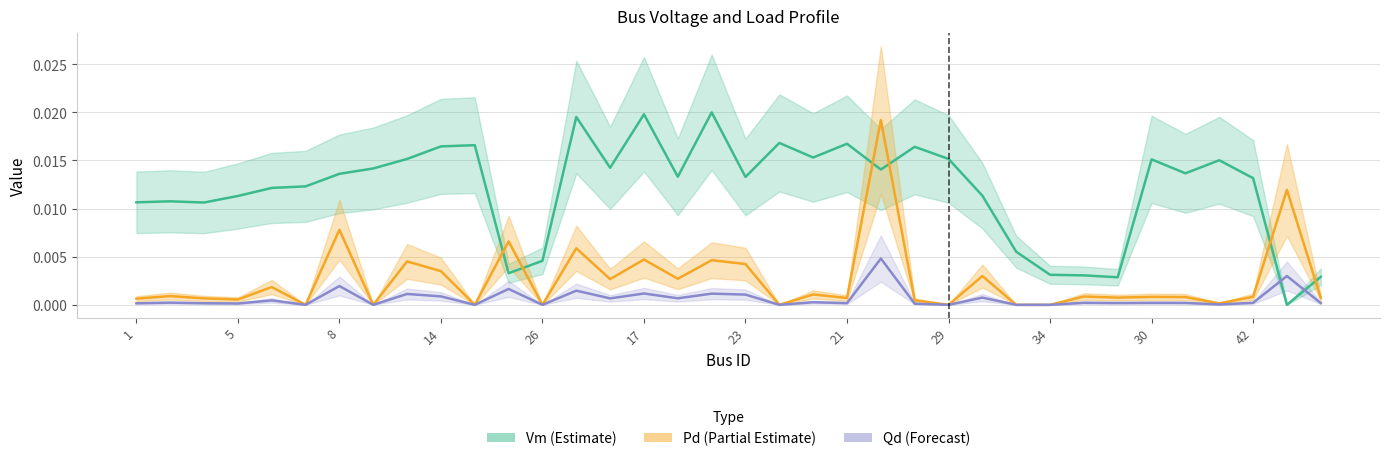

Does the chart have visible grid lines?

Yes